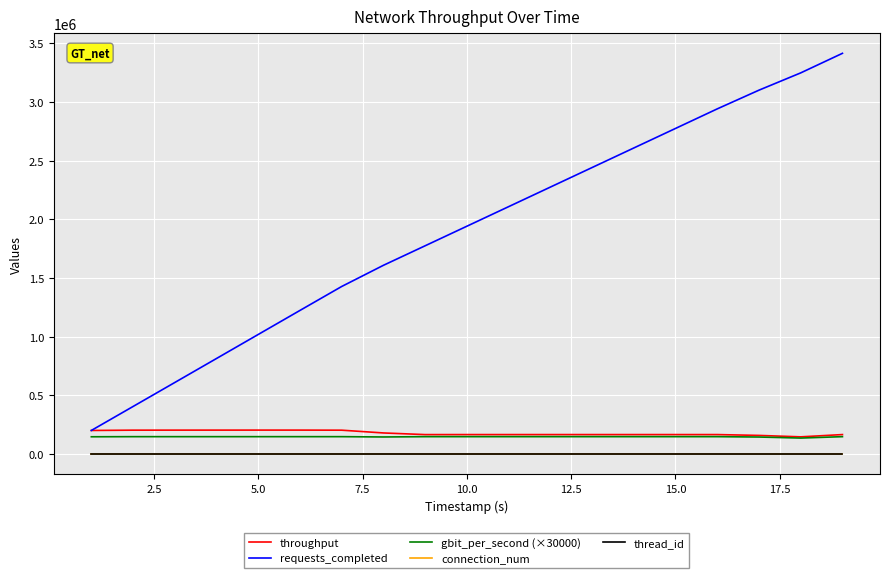

True or false: thread_id and connection_num cross at least once.

False